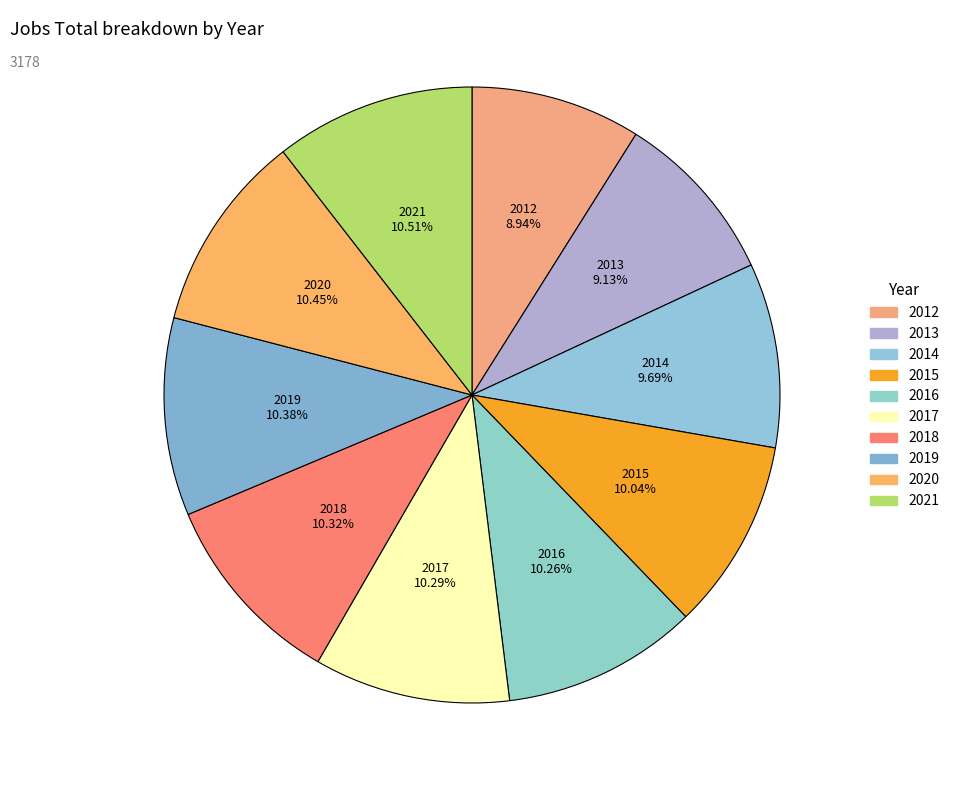

What percentage is NOT represented by 2020?

89.6%